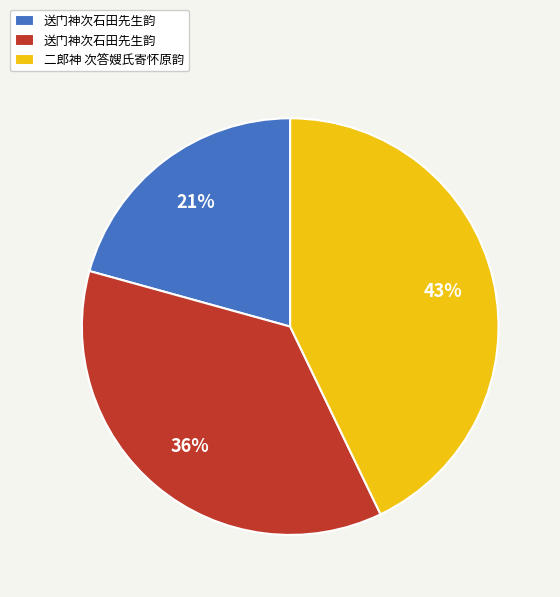

To the nearest percent, what is the difference between the largest and smallest slice percentages?

22%